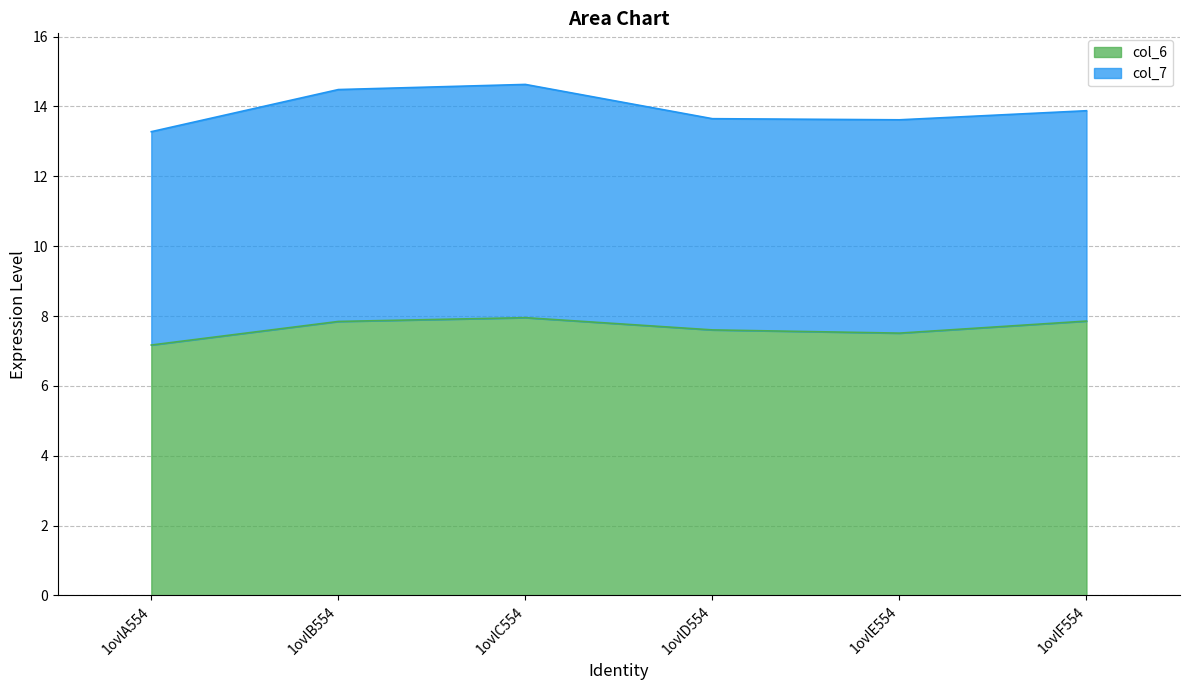

How many points are lower than both their immediate neighbors (excluding endpoints)?

1